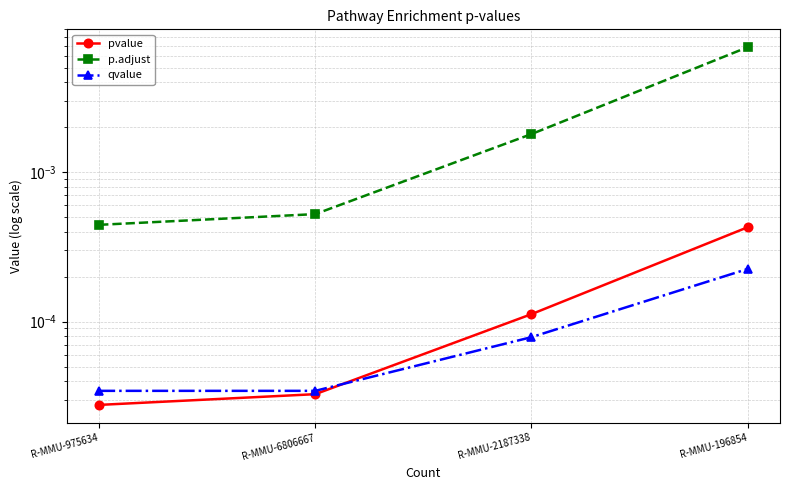

Which series has the largest total across all categories?

p.adjust